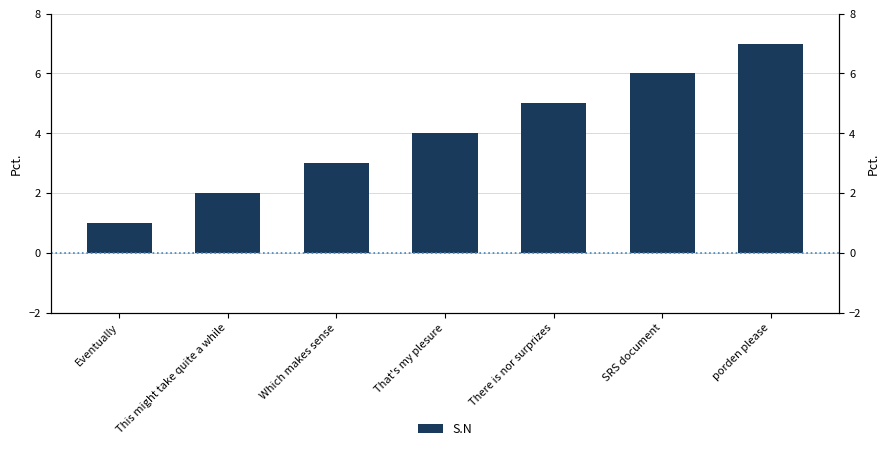

What is the approximate value at This might take quite a while?

2